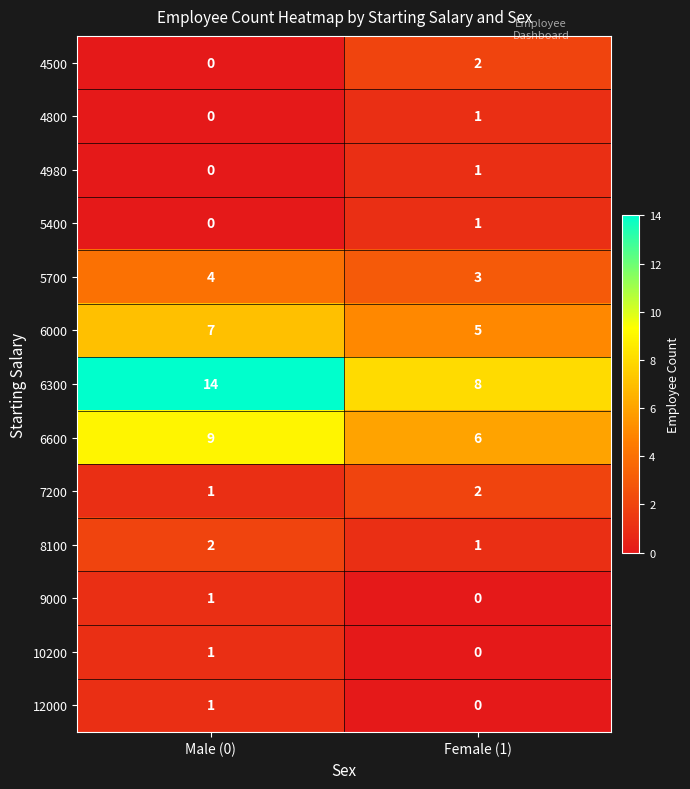

At how many categories does at least one series exceed 12?

1